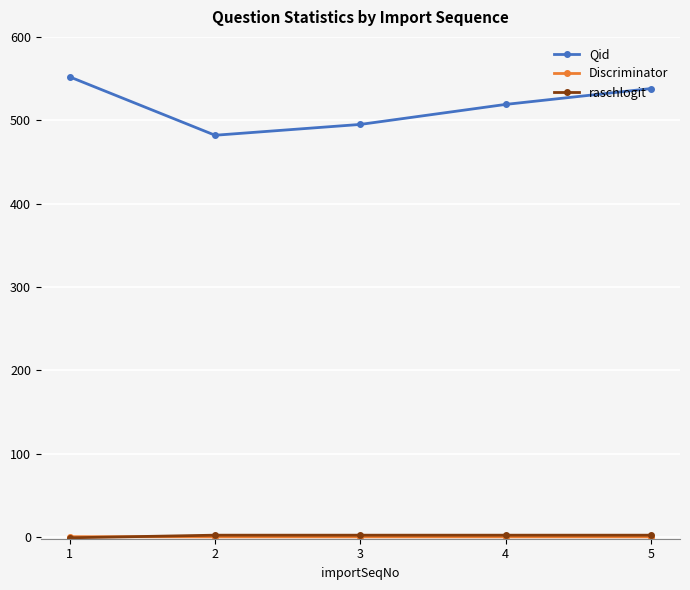

The value of Qid at 4 is 363.1. True or false?

False